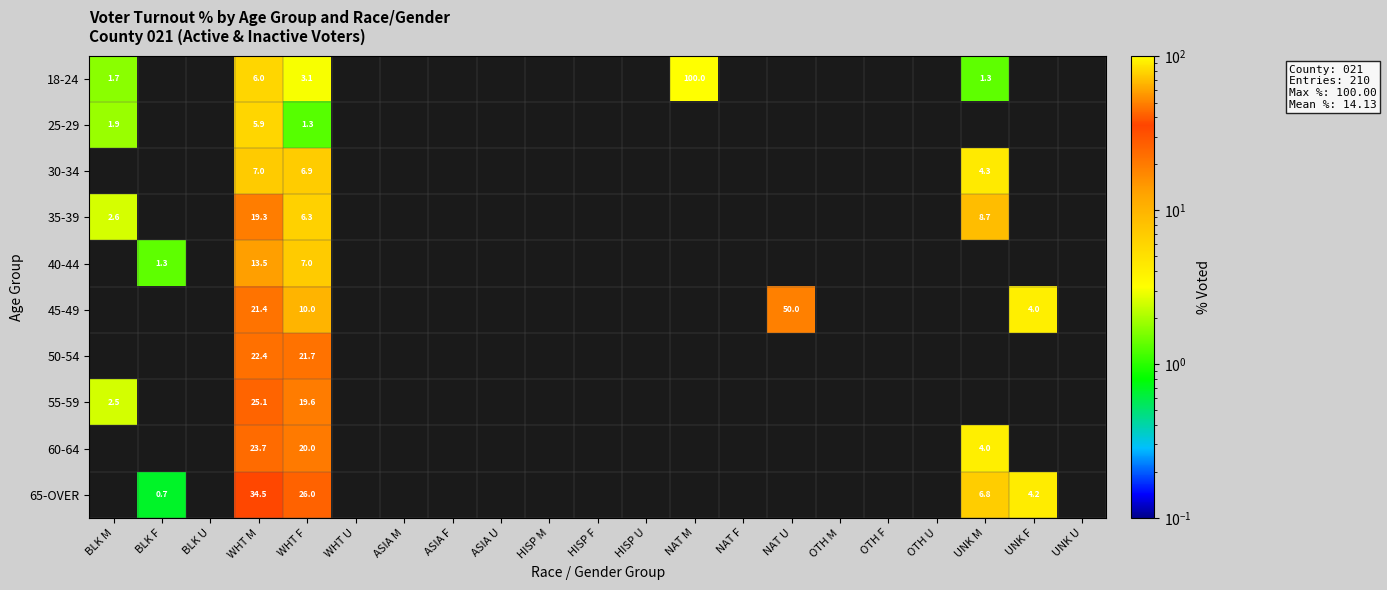

Which series has the largest range (max minus min)?

18-24